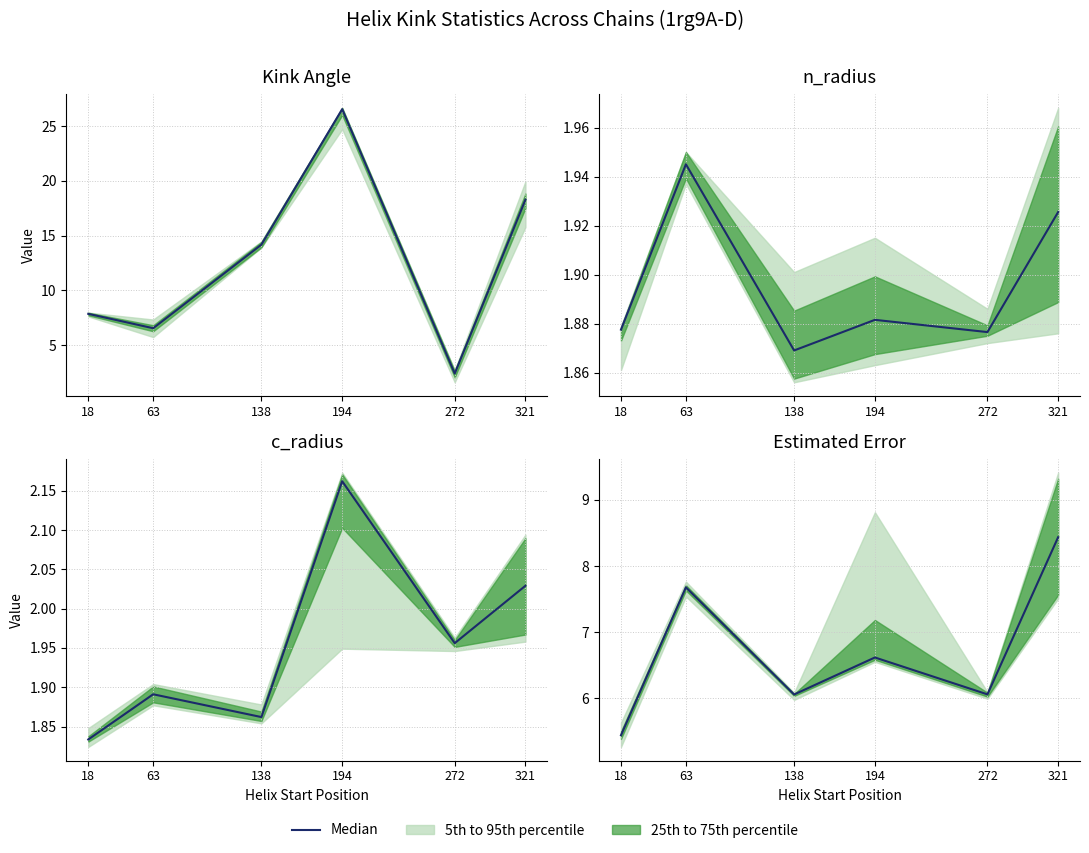

What is the change in value from 63 to 138?

-1.6